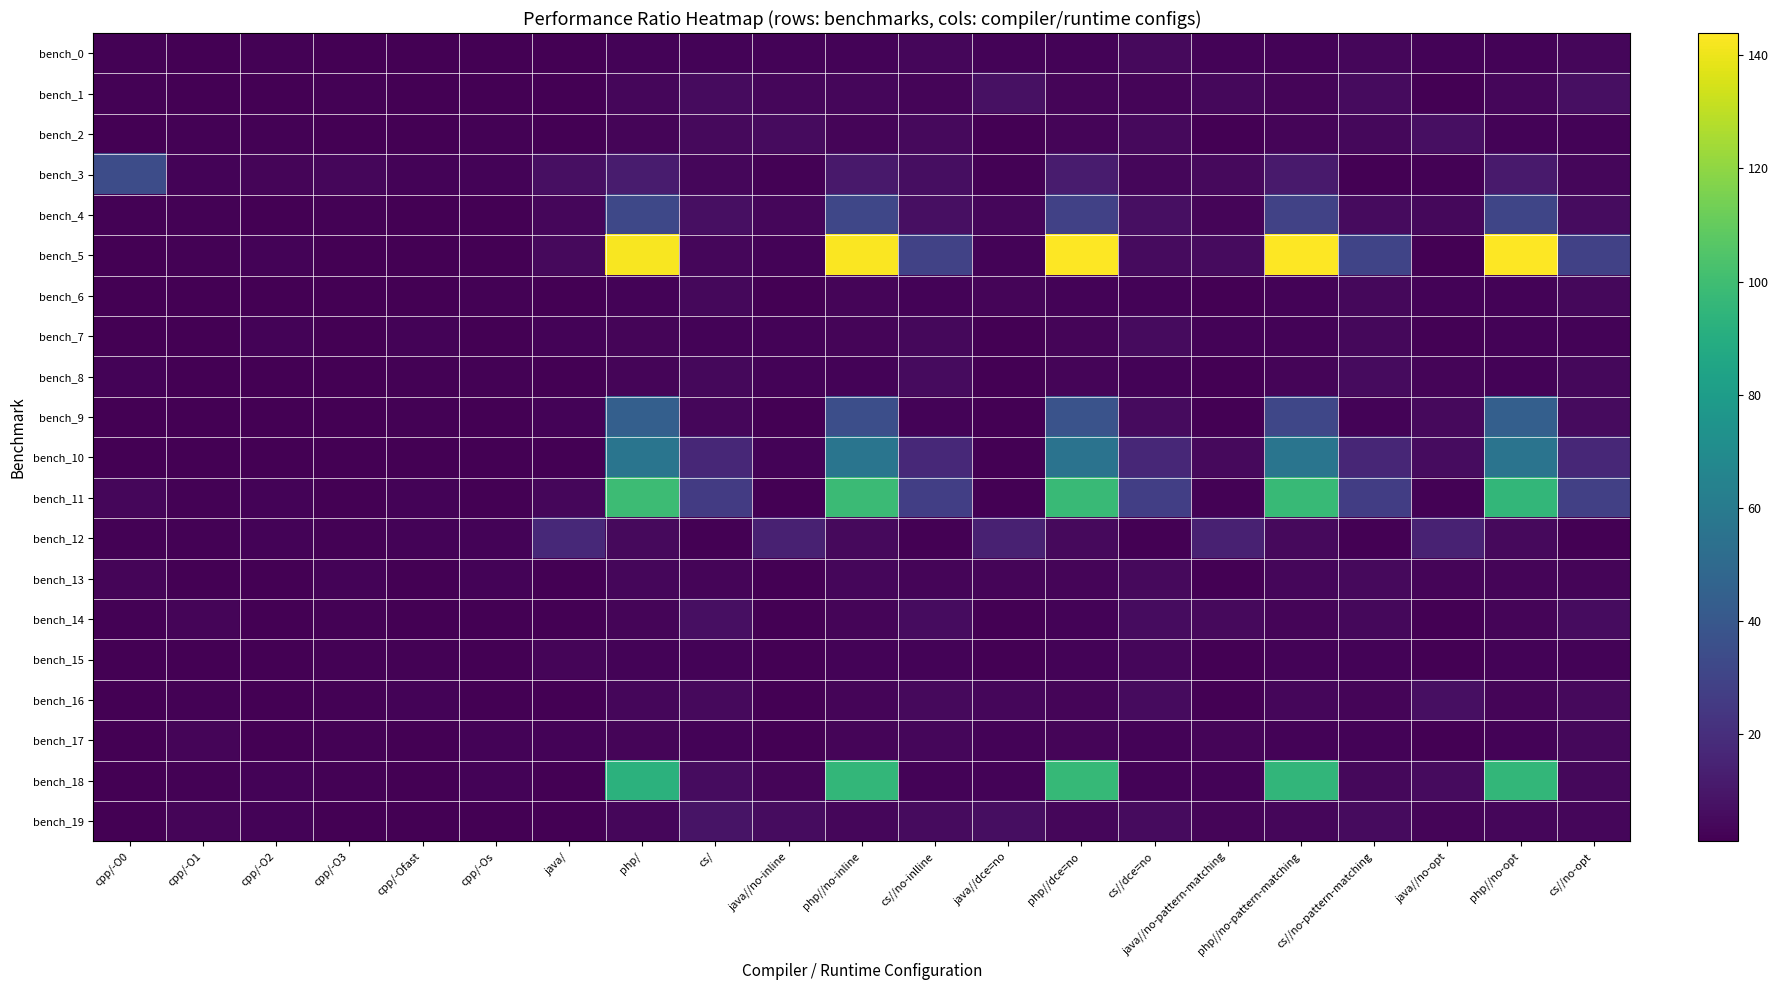

At php//no-pattern-matching, list the series in order from largest to smallest.

bench_5, bench_11, bench_18, bench_10, bench_9, bench_4, bench_3, bench_12, bench_19, bench_16, bench_13, bench_1, bench_2, bench_14, bench_8, bench_7, bench_15, bench_17, bench_6, bench_0